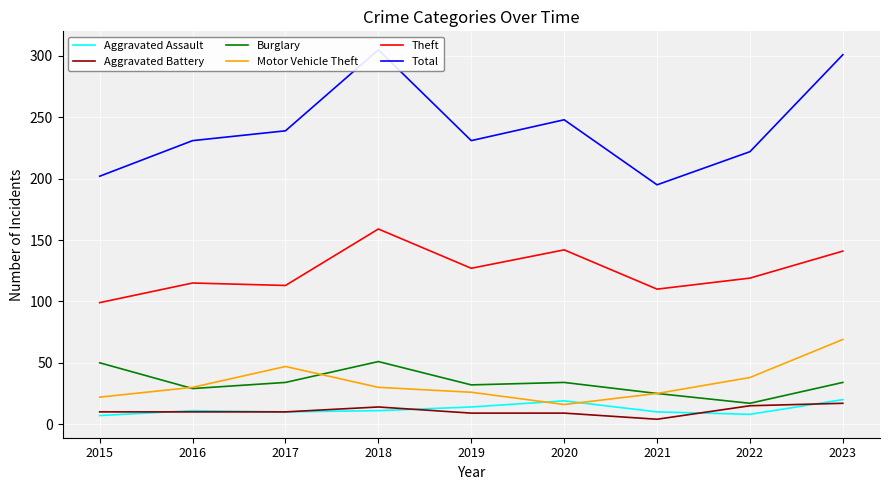

What is the difference between the Total values at 2015 and 2022?

20